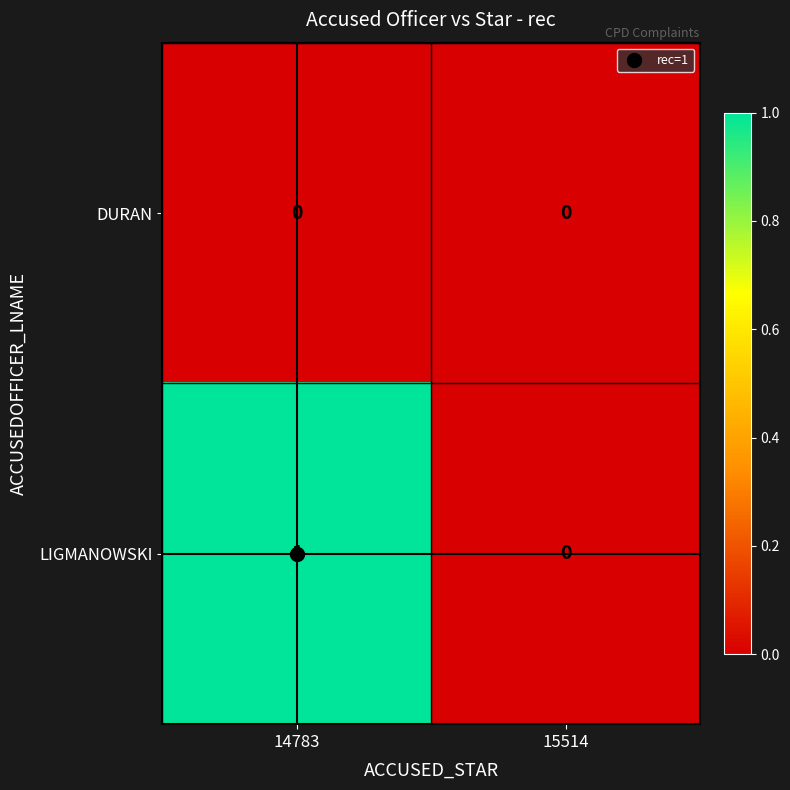

Which series has the widest spread of values?

LIGMANOWSKI